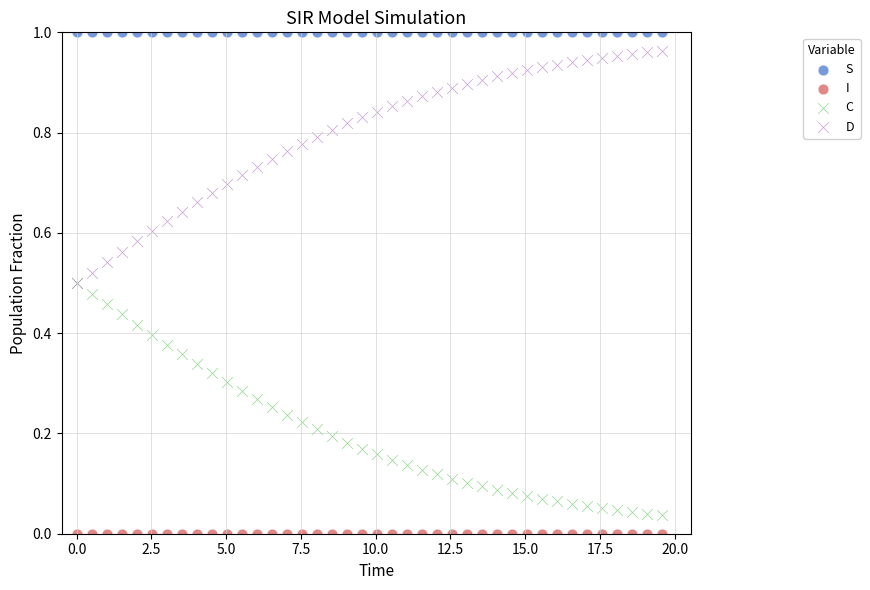

What are all the series names shown in the legend?

S, I, C, D